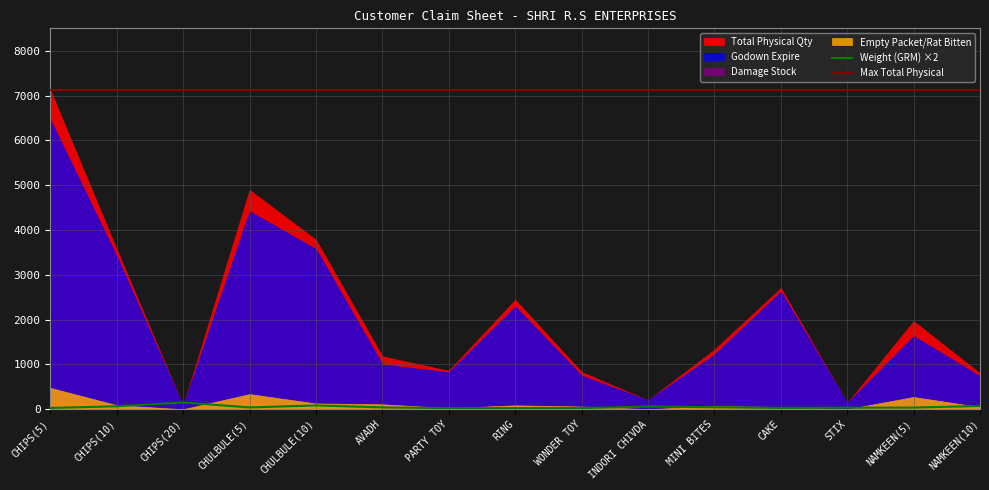

Rank the categories by Empty Packet/Rat Bitten value from lowest to highest.

CHIPS(20), INDORI CHIVDA, STIX, PARTY TOY, NAMKEEN(10), CAKE, WONDER TOY, MINI BITES, RING, CHIPS(10), AVADH, CHULBULE(10), NAMKEEN(5), CHULBULE(5), CHIPS(5)